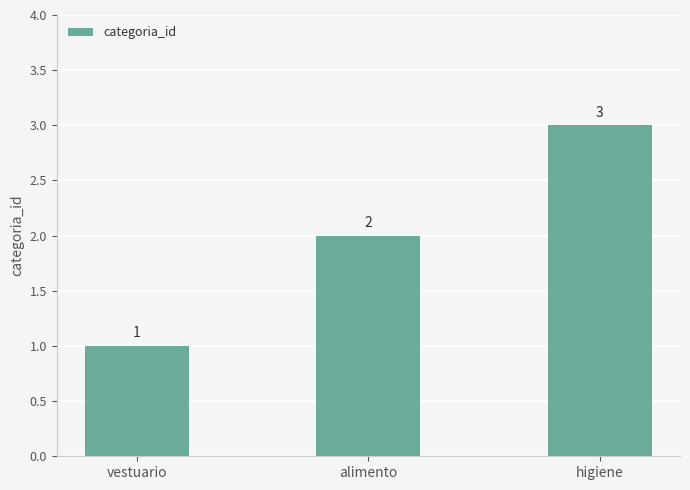

What is the maximum value shown in the chart?

3